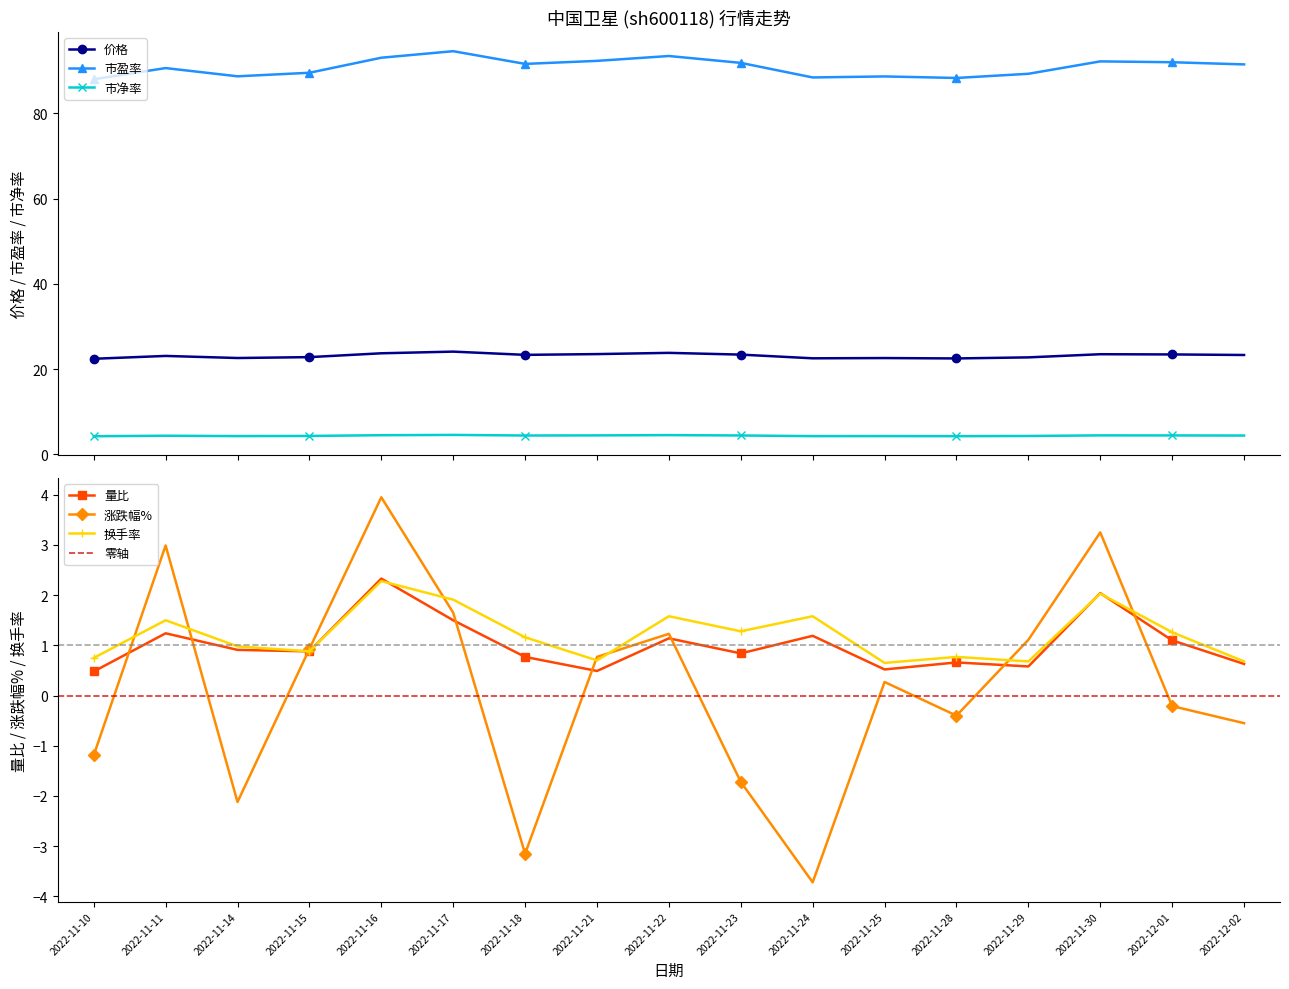

What is the value of the 市净率 point at the 3rd from the left?

4.3